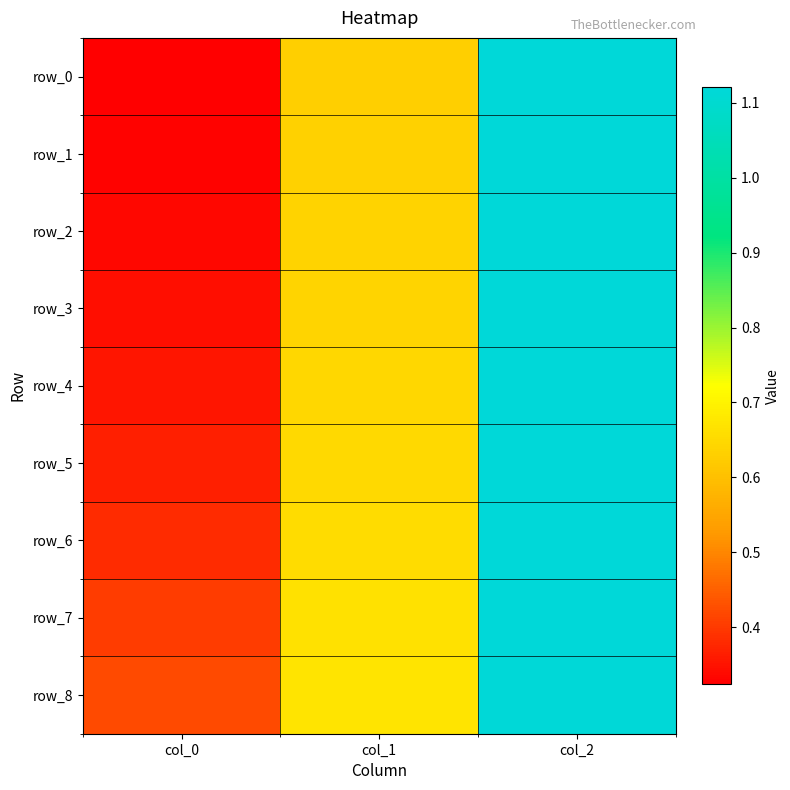

Where is row_0 nearest to the value 0?

col_0